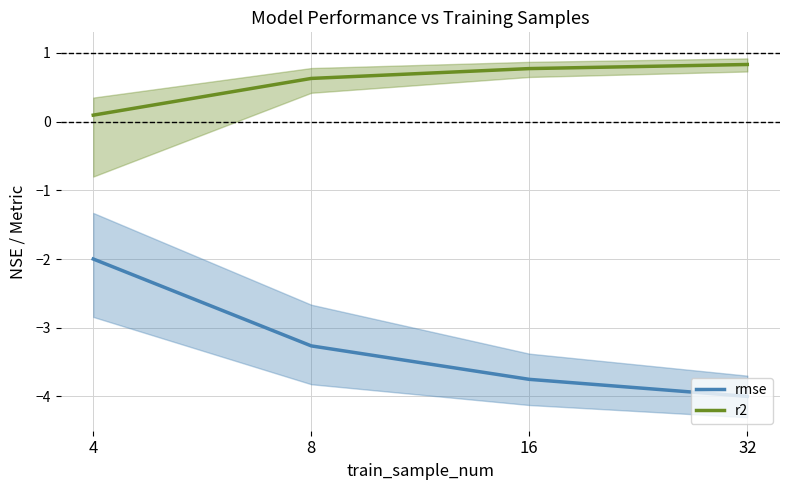

What value does the r2 series have at 4?

0.1